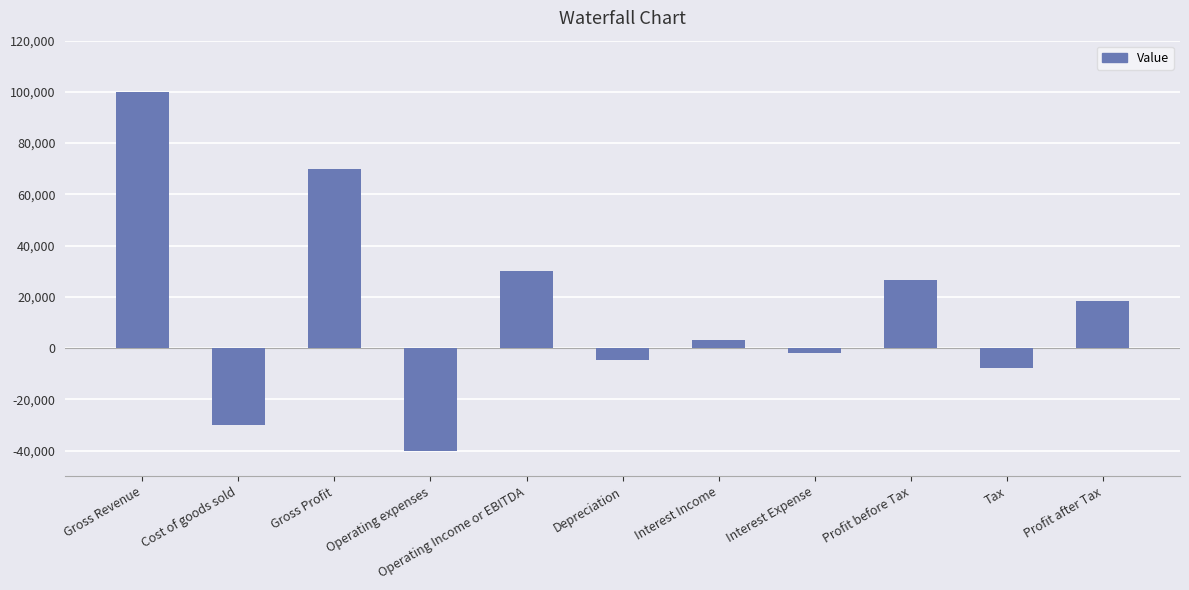

How many bars are there in total?

11